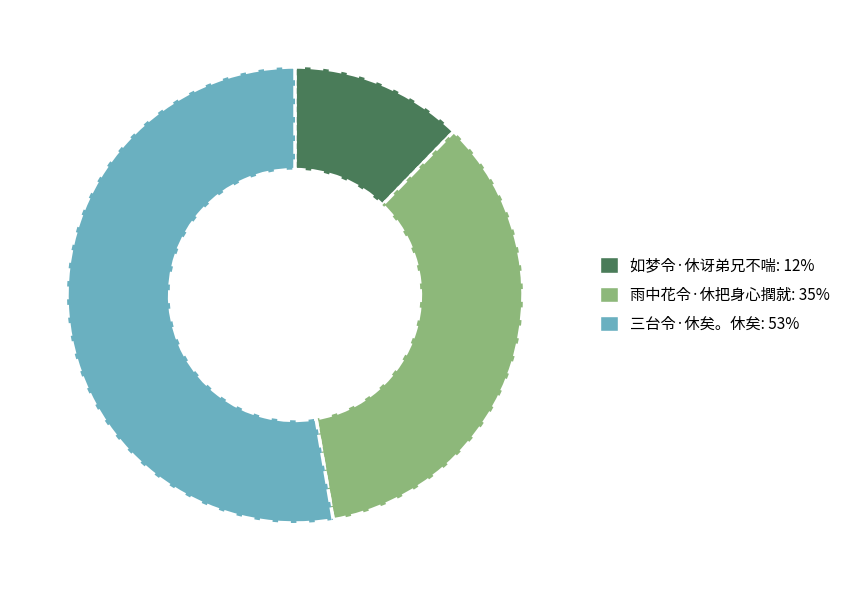

Which has a higher value, 三台令·休矣。休矣 or 雨中花令·休把身心撋就?

三台令·休矣。休矣